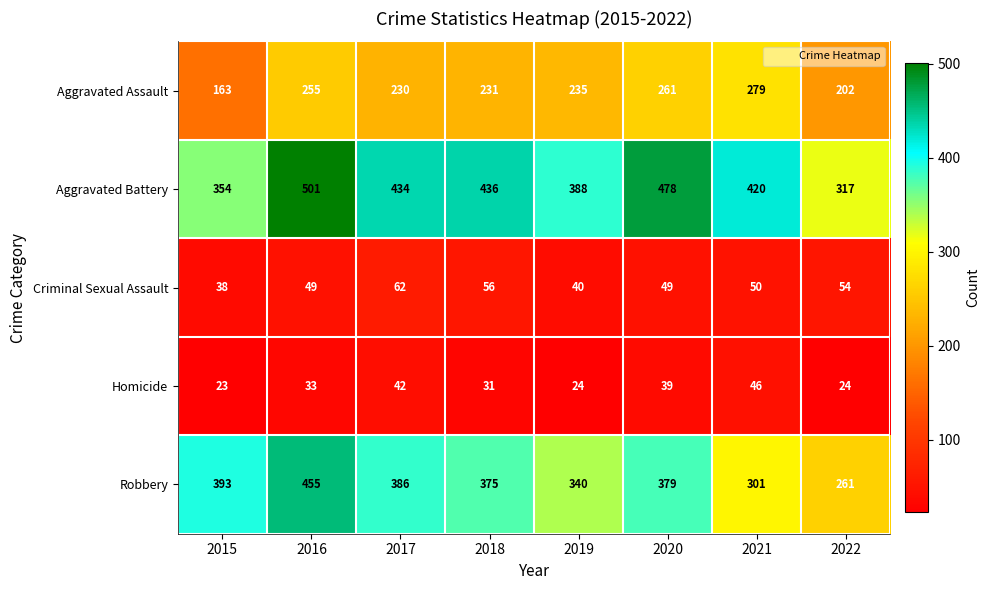

What is the approximate value of Criminal Sexual Assault at 2016, to the nearest 10?

50